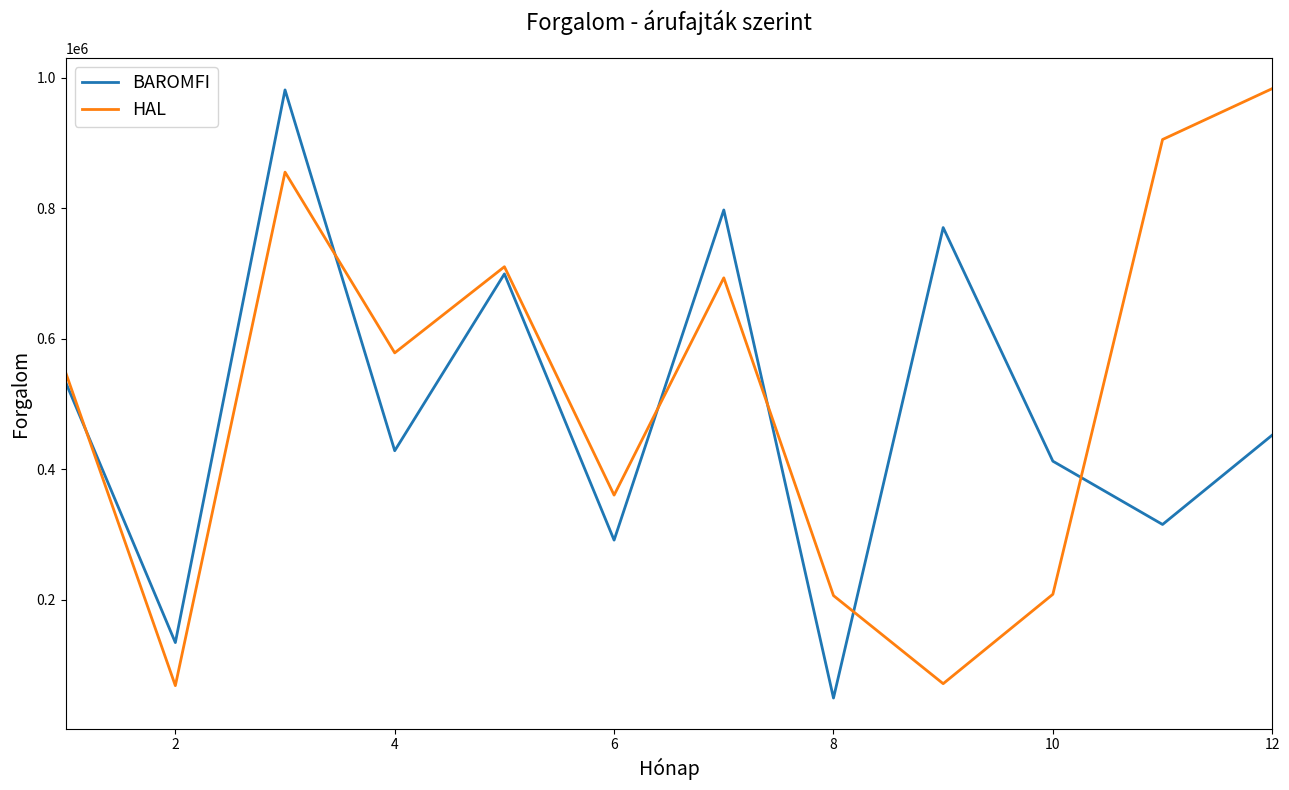

What is the difference between the maximum and minimum values in the BAROMFI series?

932000